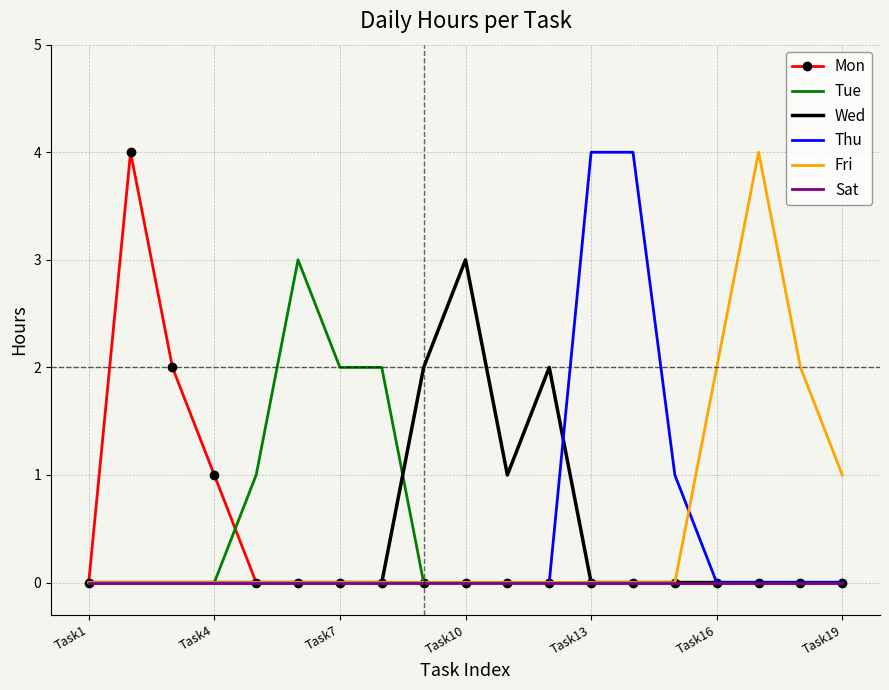

What is the greatest value displayed?

4